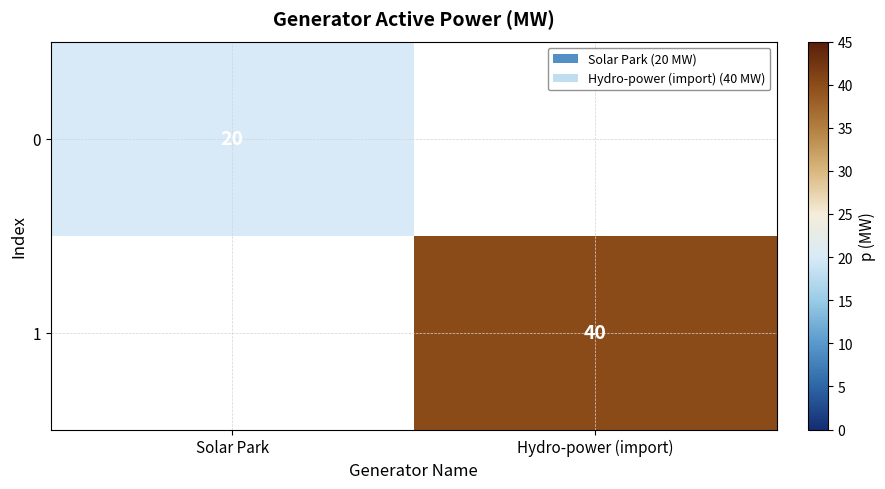

At how many categories does at least one series exceed 29?

1